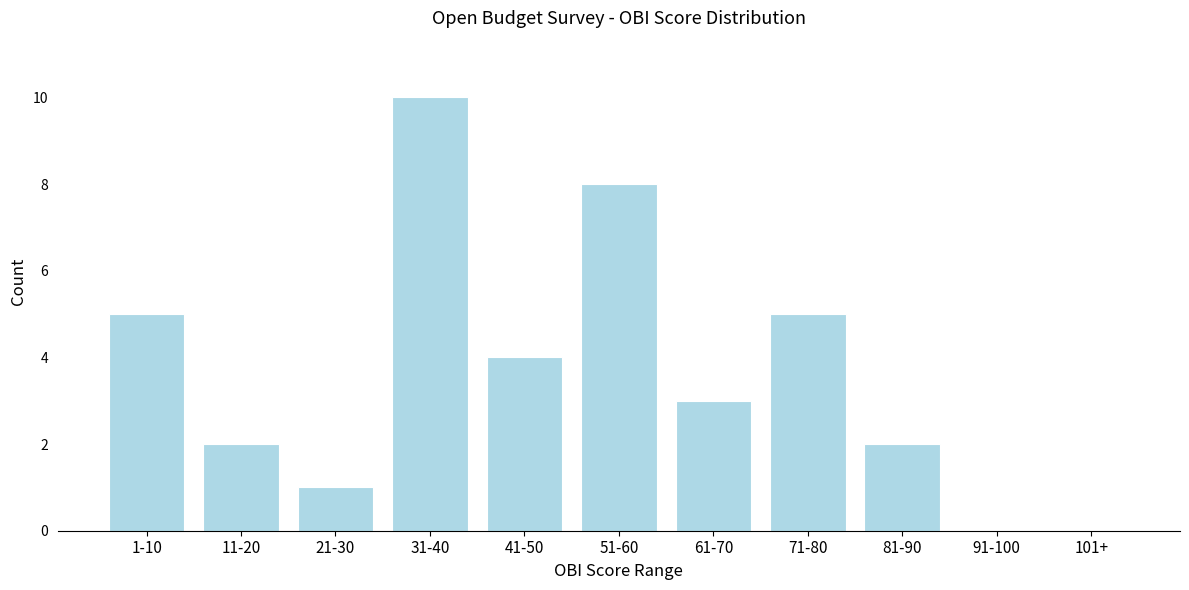

Reading right to left, extract all data points from this chart.

101+=0	91-100=0	81-90=2	71-80=5	61-70=3	51-60=8	41-50=4	31-40=10	21-30=1	11-20=2	1-10=5